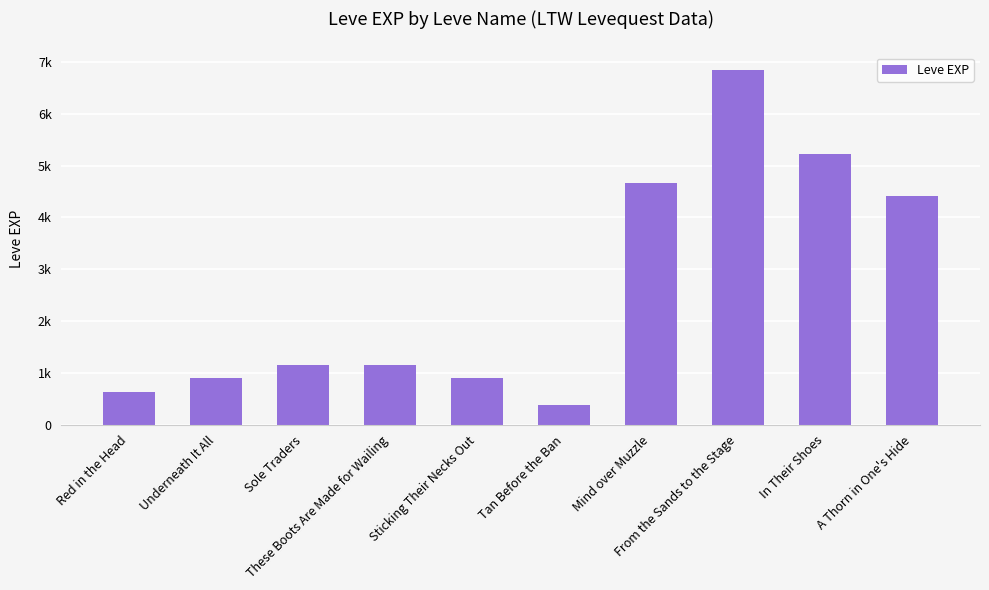

What is the smallest value displayed?

370